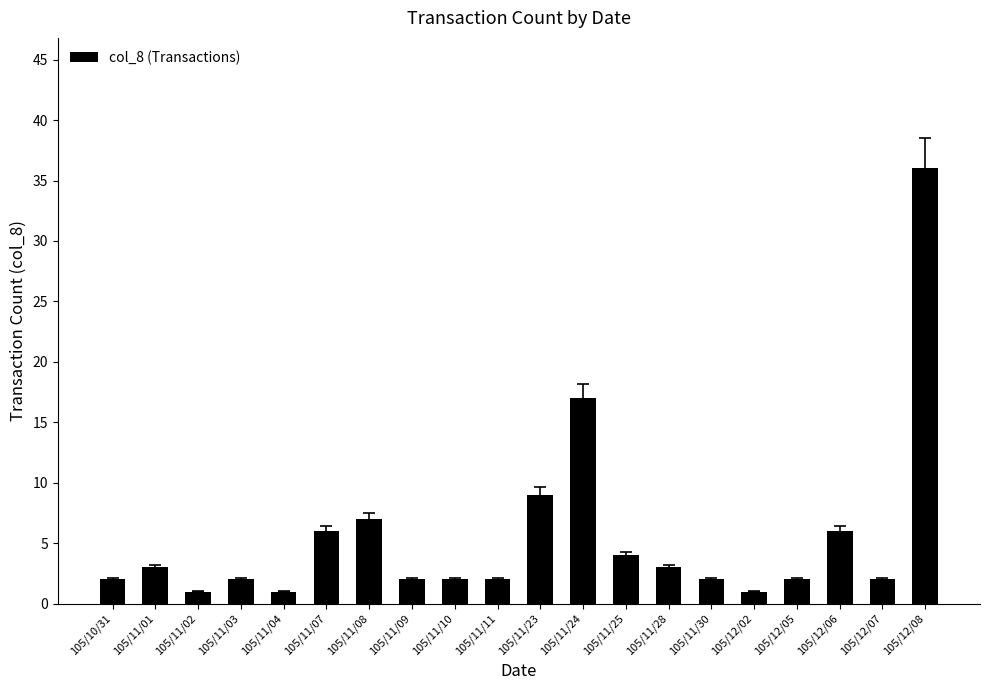

Where is the data nearest to the value 18?

105/11/24